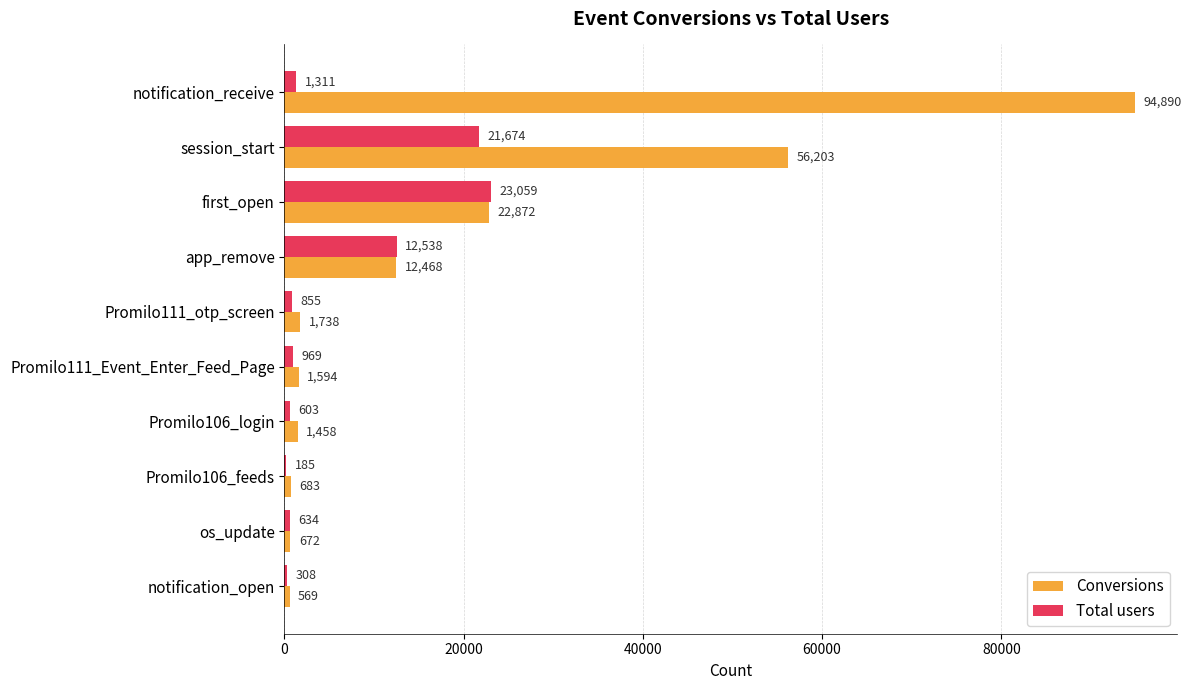

What is the highest value of the Total users series?

23059